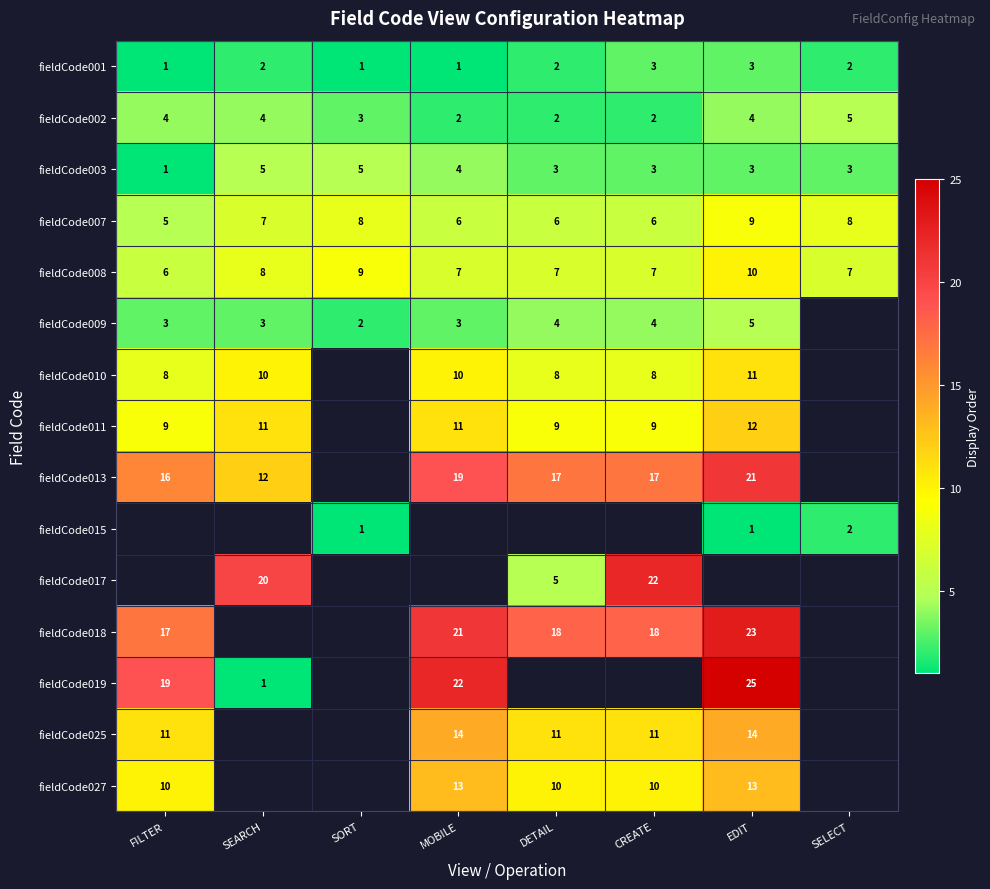

The fieldCode003 series shows 2 at DETAIL. True or false?

False